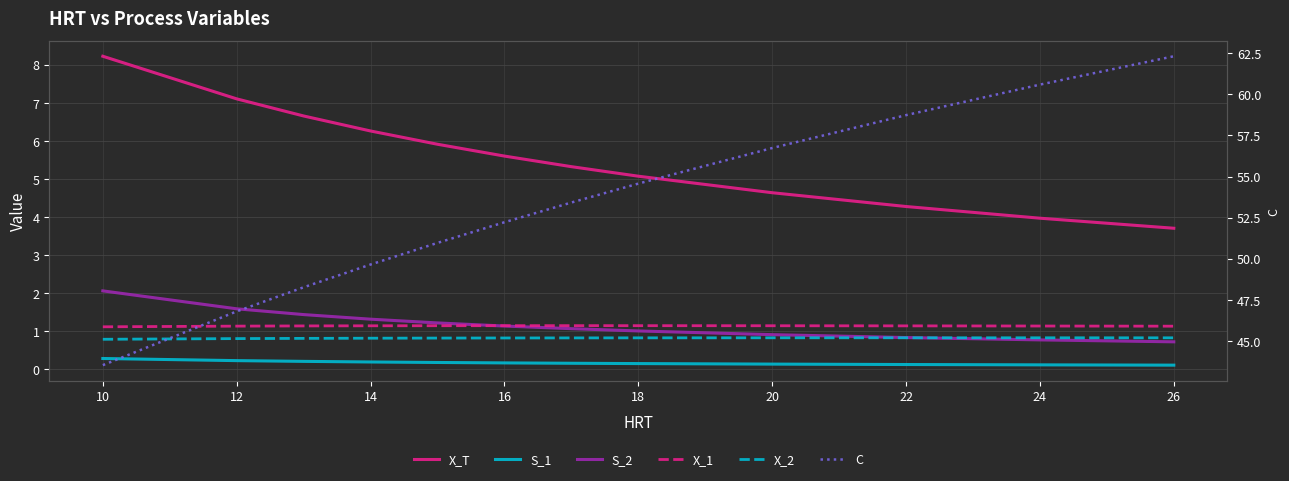

What is the sum of the X_1 values at 18 and 20?

2.3